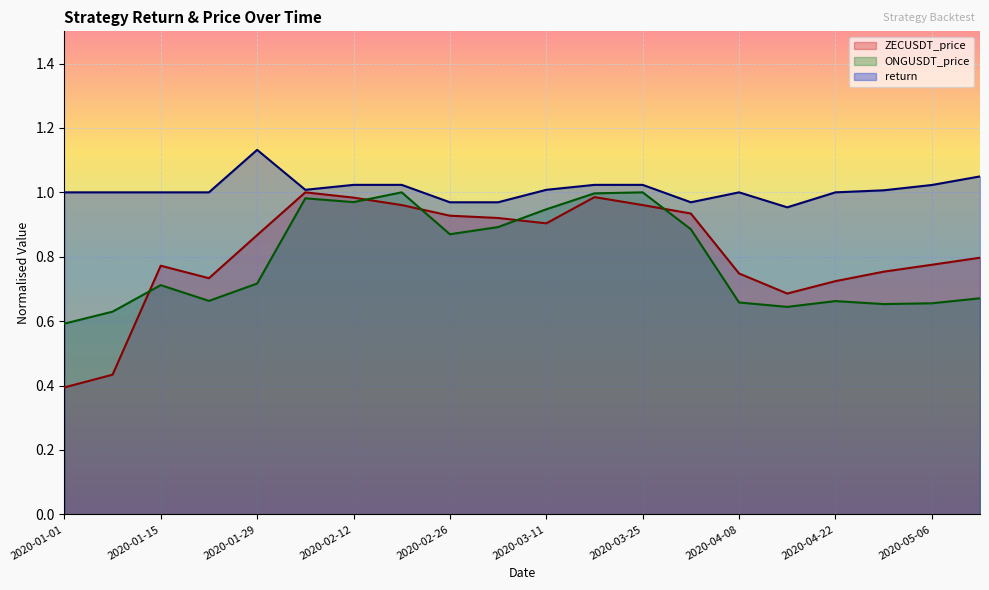

How many intersections are there between ZECUSDT_price and ONGUSDT_price?

5